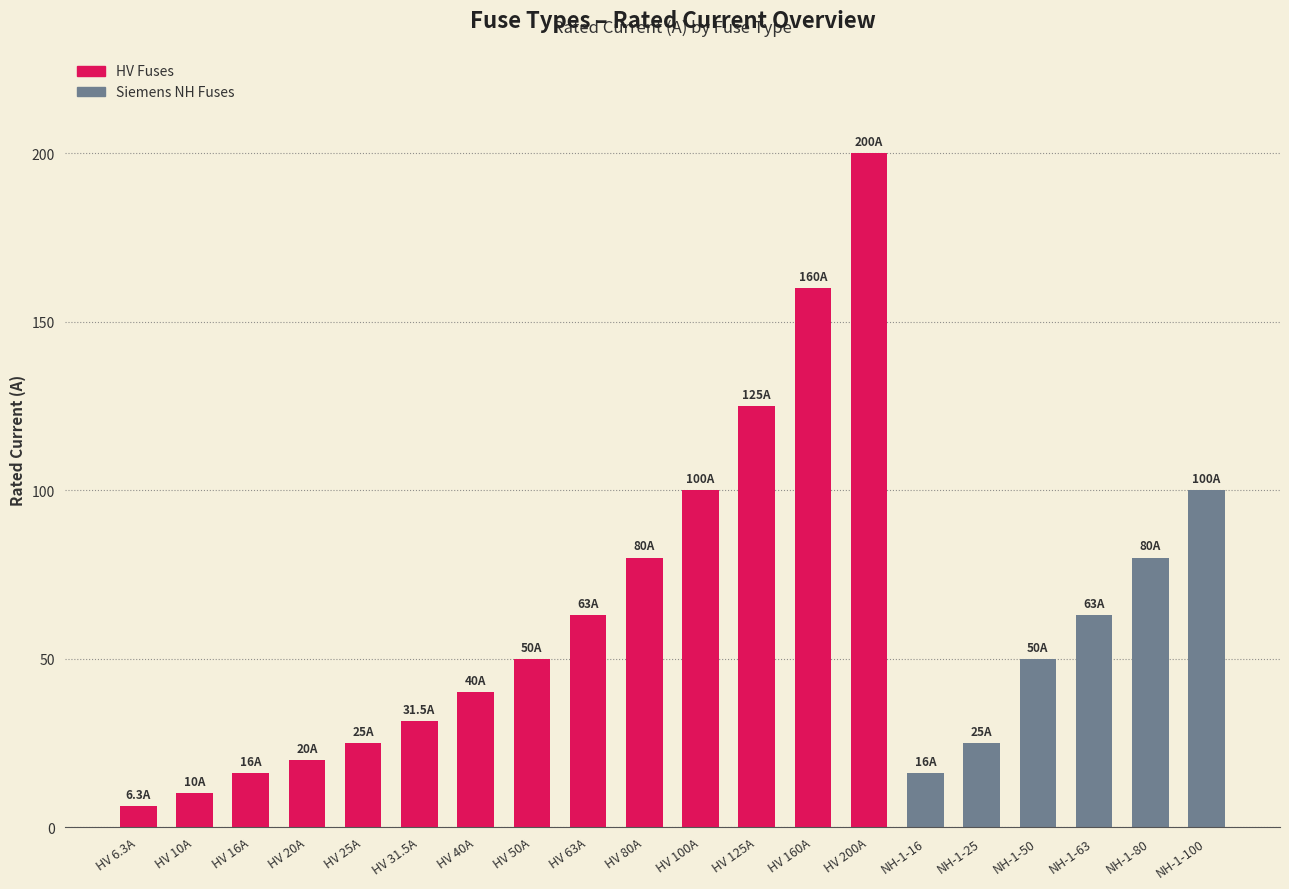

The value at HV 125A is 125.0. True or false?

True